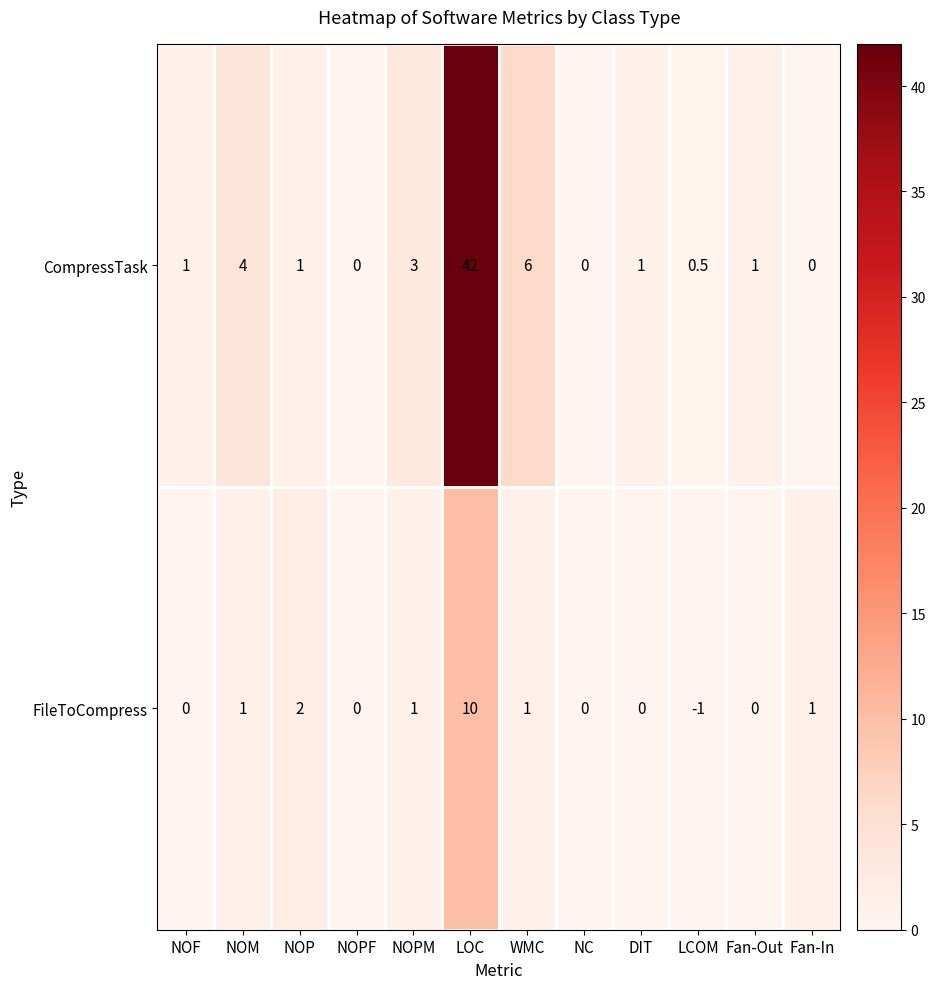

Which series has the widest spread of values?

CompressTask